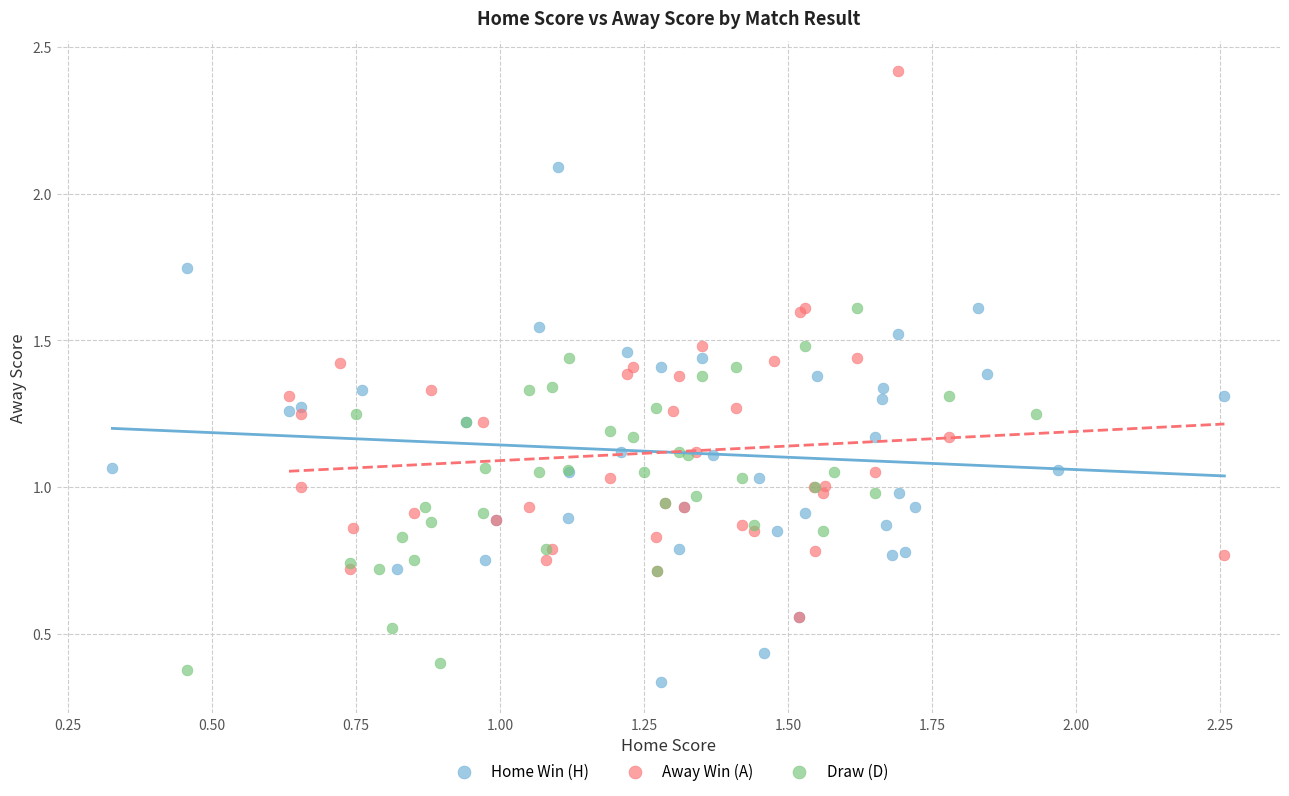

Which series has the widest spread of Y values?

Away Win (A)